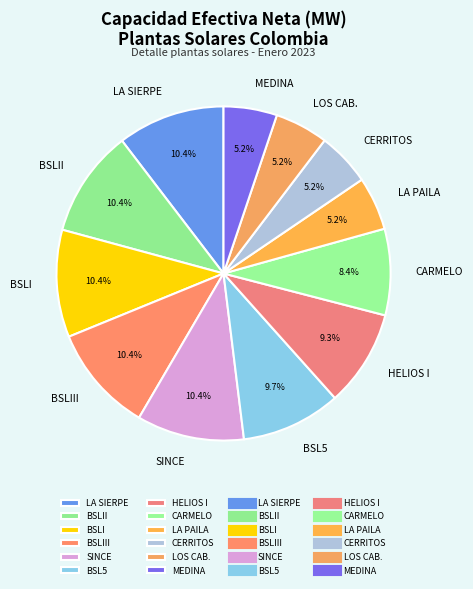

Is LA SIERPE the majority of the pie?

No